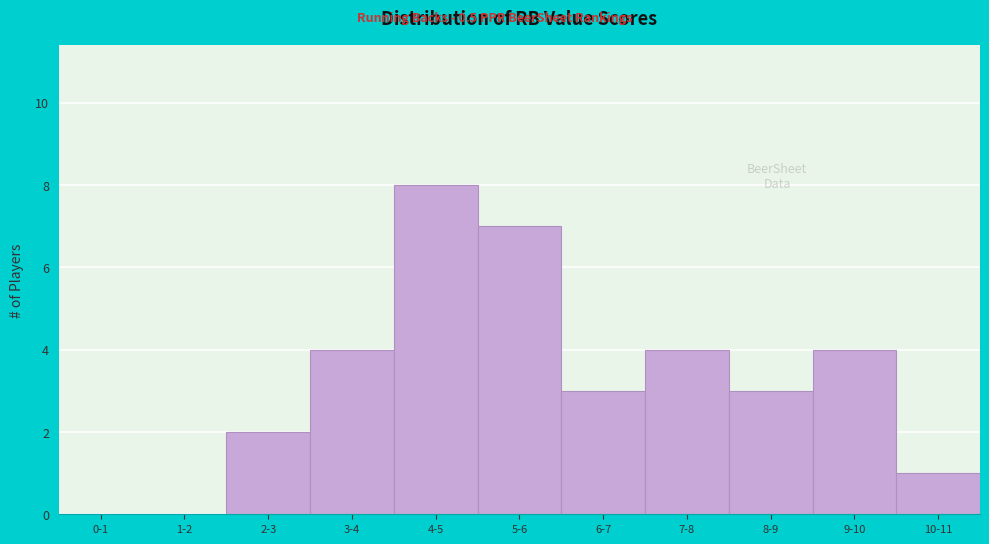

Reading right to left, extract all data points from this chart.

10-11=1	9-10=4	8-9=3	7-8=4	6-7=3	5-6=7	4-5=8	3-4=4	2-3=2	1-2=0	0-1=0